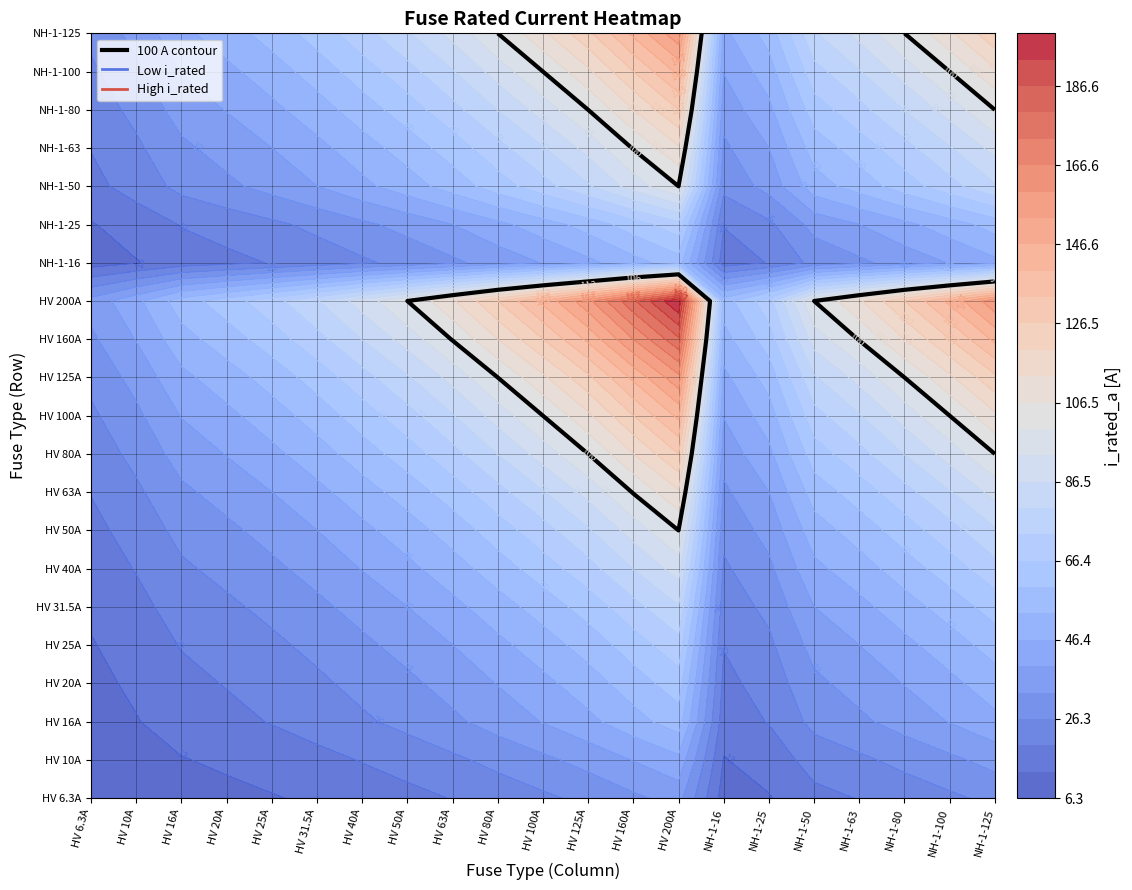

Reading right to left, list all the values displayed in this chart.

HV 6.3A: 0.0	0.0	0.0	0.0	0.0	0.0	0.0	0.0	0.0	0.0	0.0	0.0	0.0	0.0	0.0	0.0	0.0	0.0	0.0	0.0	6.3
HV 10A: 0.0	0.0	0.0	0.0	0.0	0.0	0.0	0.0	0.0	0.0	0.0	0.0	0.0	0.0	0.0	0.0	0.0	0.0	0.0	10.0	0.0
HV 16A: 0.0	0.0	0.0	0.0	0.0	0.0	0.0	0.0	0.0	0.0	0.0	0.0	0.0	0.0	0.0	0.0	0.0	0.0	16.0	0.0	0.0
HV 20A: 0.0	0.0	0.0	0.0	0.0	0.0	0.0	0.0	0.0	0.0	0.0	0.0	0.0	0.0	0.0	0.0	0.0	20.0	0.0	0.0	0.0
HV 25A: 0.0	0.0	0.0	0.0	0.0	0.0	0.0	0.0	0.0	0.0	0.0	0.0	0.0	0.0	0.0	0.0	25.0	0.0	0.0	0.0	0.0
HV 31.5A: 0.0	0.0	0.0	0.0	0.0	0.0	0.0	0.0	0.0	0.0	0.0	0.0	0.0	0.0	0.0	31.5	0.0	0.0	0.0	0.0	0.0
HV 40A: 0.0	0.0	0.0	0.0	0.0	0.0	0.0	0.0	0.0	0.0	0.0	0.0	0.0	0.0	40.0	0.0	0.0	0.0	0.0	0.0	0.0
HV 50A: 0.0	0.0	0.0	0.0	0.0	0.0	0.0	0.0	0.0	0.0	0.0	0.0	0.0	50.0	0.0	0.0	0.0	0.0	0.0	0.0	0.0
HV 63A: 0.0	0.0	0.0	0.0	0.0	0.0	0.0	0.0	0.0	0.0	0.0	0.0	63.0	0.0	0.0	0.0	0.0	0.0	0.0	0.0	0.0
HV 80A: 0.0	0.0	0.0	0.0	0.0	0.0	0.0	0.0	0.0	0.0	0.0	80.0	0.0	0.0	0.0	0.0	0.0	0.0	0.0	0.0	0.0
HV 100A: 0.0	0.0	0.0	0.0	0.0	0.0	0.0	0.0	0.0	0.0	100.0	0.0	0.0	0.0	0.0	0.0	0.0	0.0	0.0	0.0	0.0
HV 125A: 0.0	0.0	0.0	0.0	0.0	0.0	0.0	0.0	0.0	125.0	0.0	0.0	0.0	0.0	0.0	0.0	0.0	0.0	0.0	0.0	0.0
HV 160A: 0.0	0.0	0.0	0.0	0.0	0.0	0.0	0.0	160.0	0.0	0.0	0.0	0.0	0.0	0.0	0.0	0.0	0.0	0.0	0.0	0.0
HV 200A: 0.0	0.0	0.0	0.0	0.0	0.0	0.0	200.0	0.0	0.0	0.0	0.0	0.0	0.0	0.0	0.0	0.0	0.0	0.0	0.0	0.0
Siemens NH-1-16: 0.0	0.0	0.0	0.0	0.0	0.0	16.0	0.0	0.0	0.0	0.0	0.0	0.0	0.0	0.0	0.0	0.0	0.0	0.0	0.0	0.0
Siemens NH-1-25: 0.0	0.0	0.0	0.0	0.0	25.0	0.0	0.0	0.0	0.0	0.0	0.0	0.0	0.0	0.0	0.0	0.0	0.0	0.0	0.0	0.0
Siemens NH-1-50: 0.0	0.0	0.0	0.0	50.0	0.0	0.0	0.0	0.0	0.0	0.0	0.0	0.0	0.0	0.0	0.0	0.0	0.0	0.0	0.0	0.0
Siemens NH-1-63: 0.0	0.0	0.0	63.0	0.0	0.0	0.0	0.0	0.0	0.0	0.0	0.0	0.0	0.0	0.0	0.0	0.0	0.0	0.0	0.0	0.0
Siemens NH-1-80: 0.0	0.0	80.0	0.0	0.0	0.0	0.0	0.0	0.0	0.0	0.0	0.0	0.0	0.0	0.0	0.0	0.0	0.0	0.0	0.0	0.0
Siemens NH-1-100: 0.0	100.0	0.0	0.0	0.0	0.0	0.0	0.0	0.0	0.0	0.0	0.0	0.0	0.0	0.0	0.0	0.0	0.0	0.0	0.0	0.0
Siemens NH-1-125: 125.0	0.0	0.0	0.0	0.0	0.0	0.0	0.0	0.0	0.0	0.0	0.0	0.0	0.0	0.0	0.0	0.0	0.0	0.0	0.0	0.0